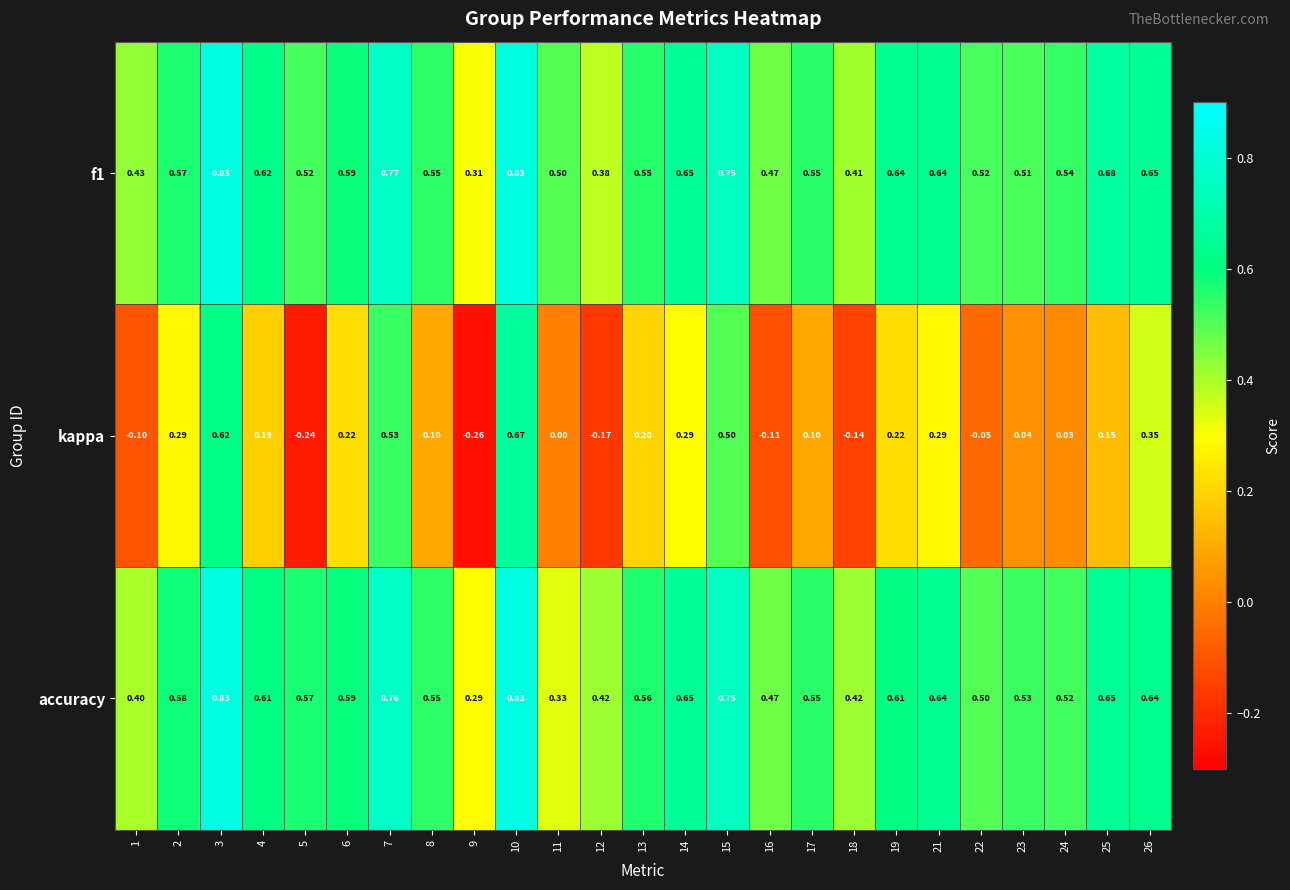

Which series has the widest spread of values?

kappa